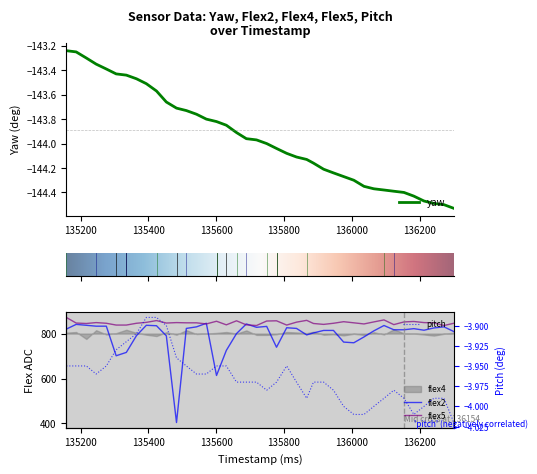

Which series has the largest total across all categories?

flex5